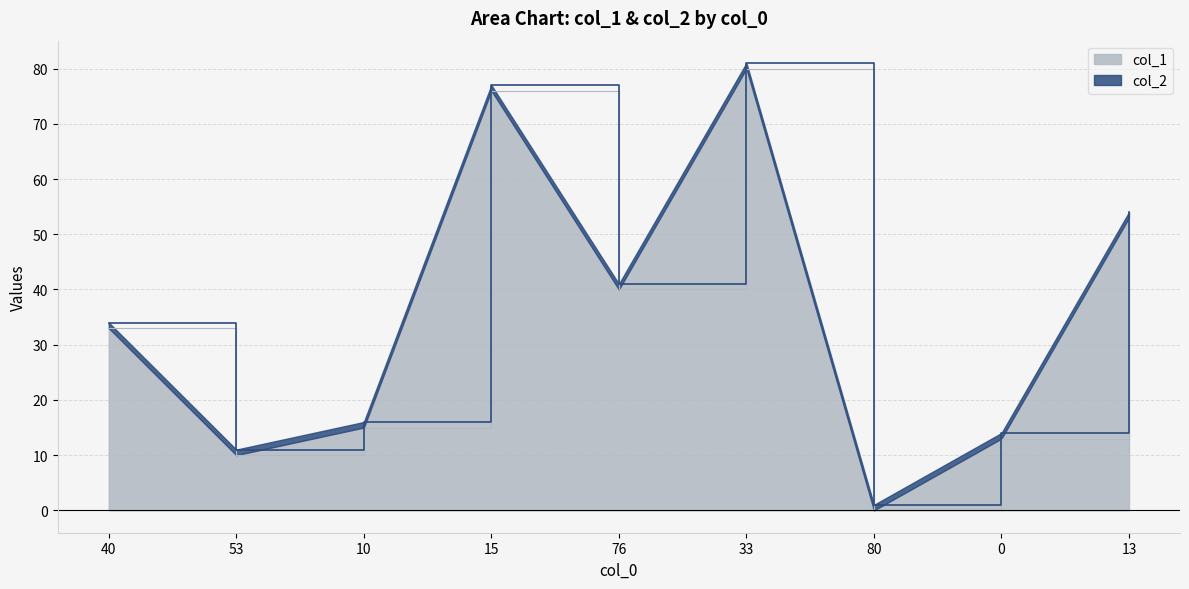

What position from the right is 40?

9